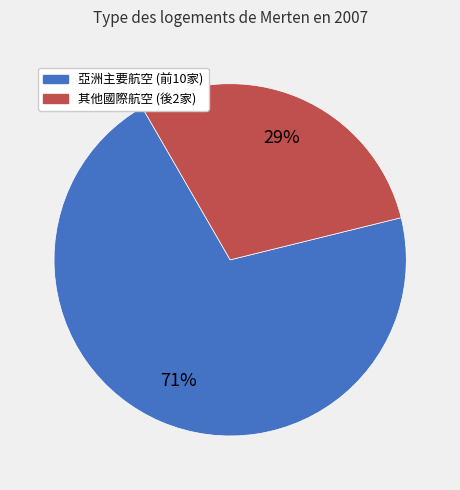

To the nearest percent, what is the average slice percentage?

50%